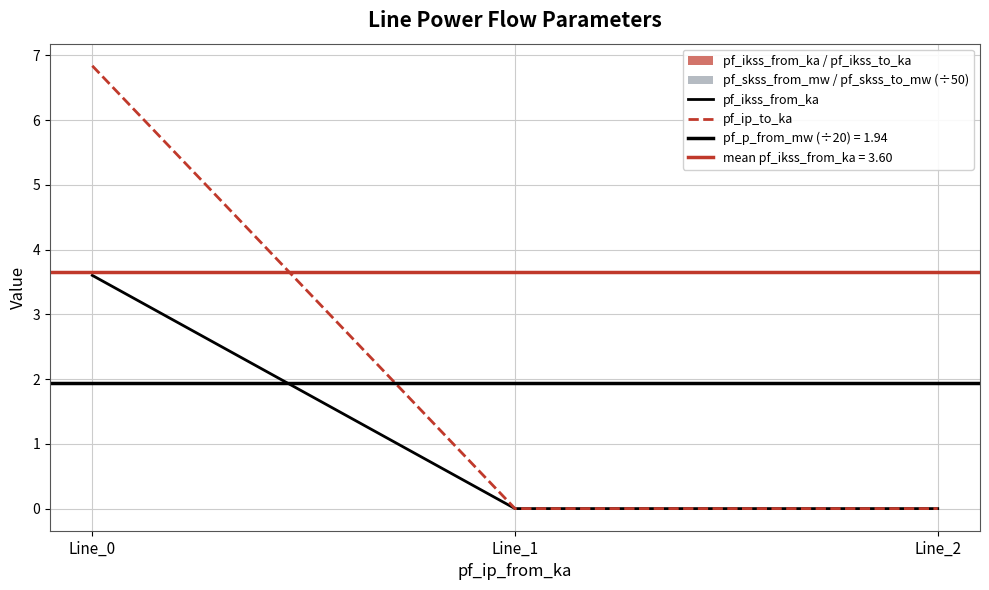

What is the average value of the pf_ip_to_ka series?

2.3